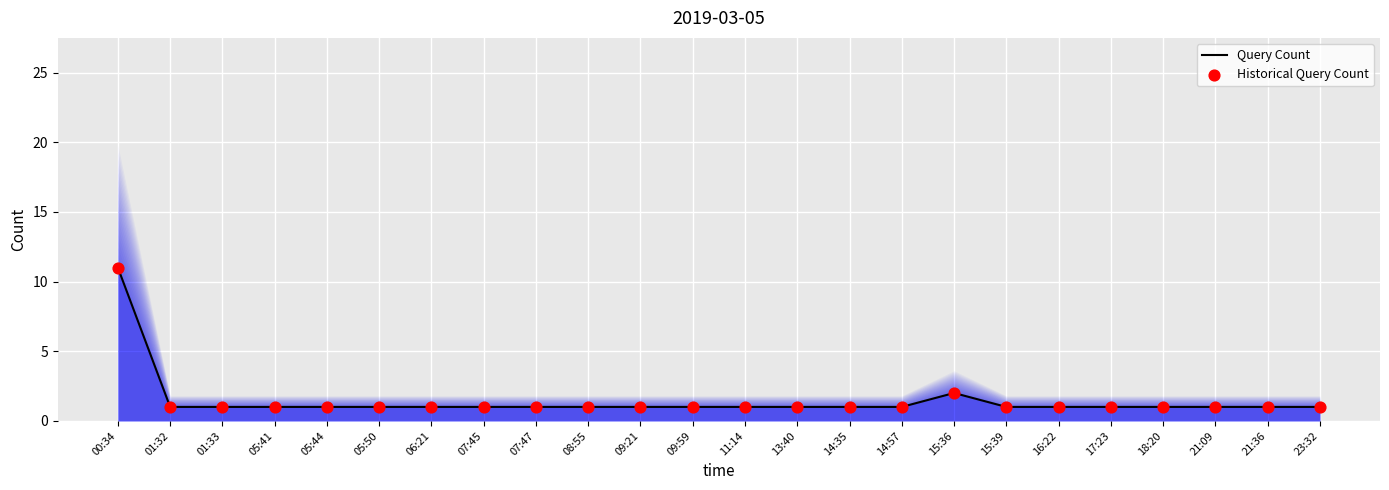

Which series reaches the maximum Y coordinate?

Query Count